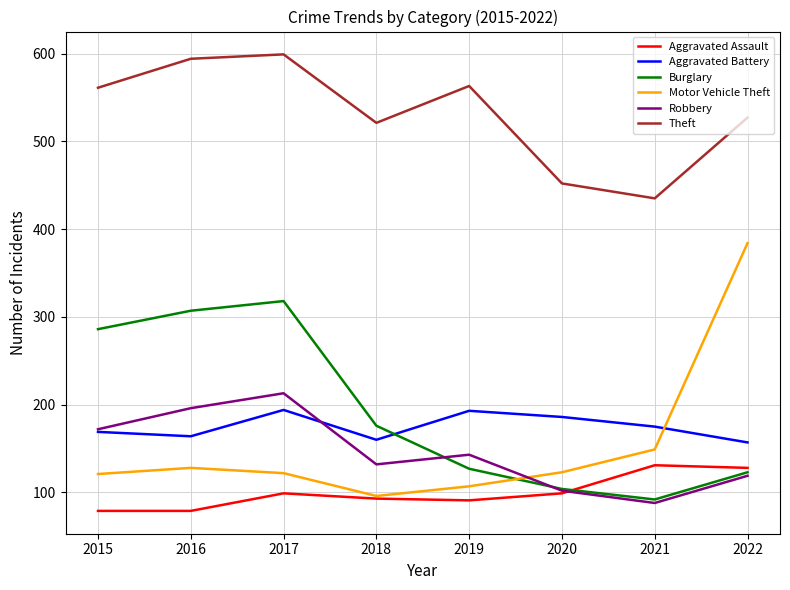

Count the number of data series in this chart.

6